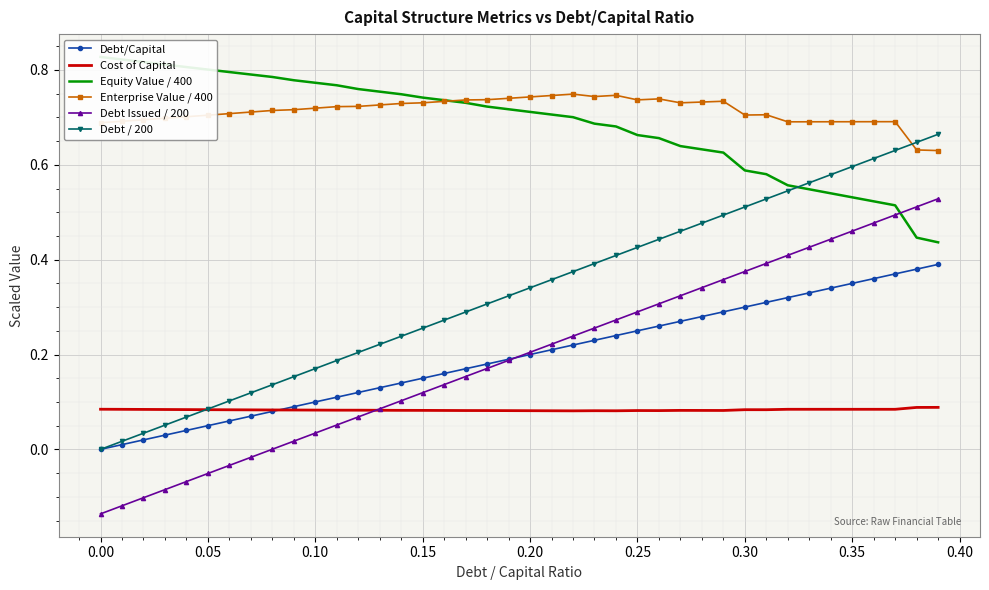

How many data points does each series have?

40